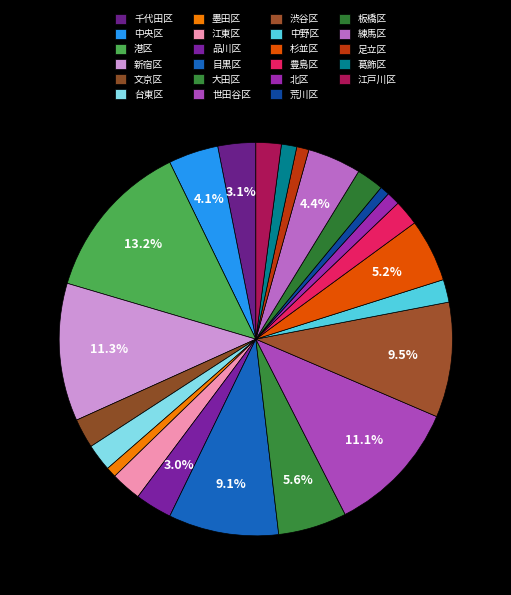

Which slice is the largest?

港区